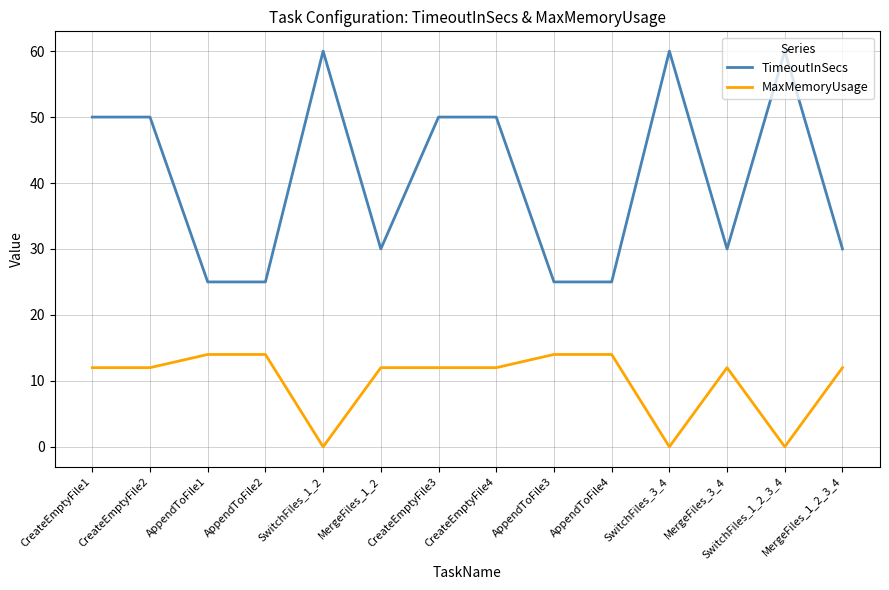

Which series has the widest spread of values?

TimeoutInSecs